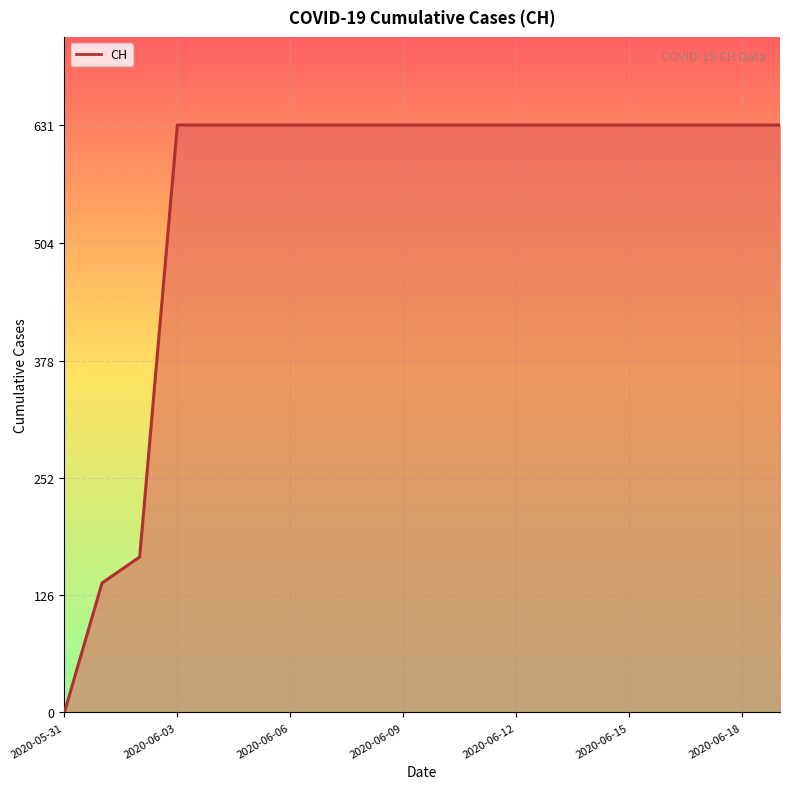

What is the maximum value shown in the chart?

631